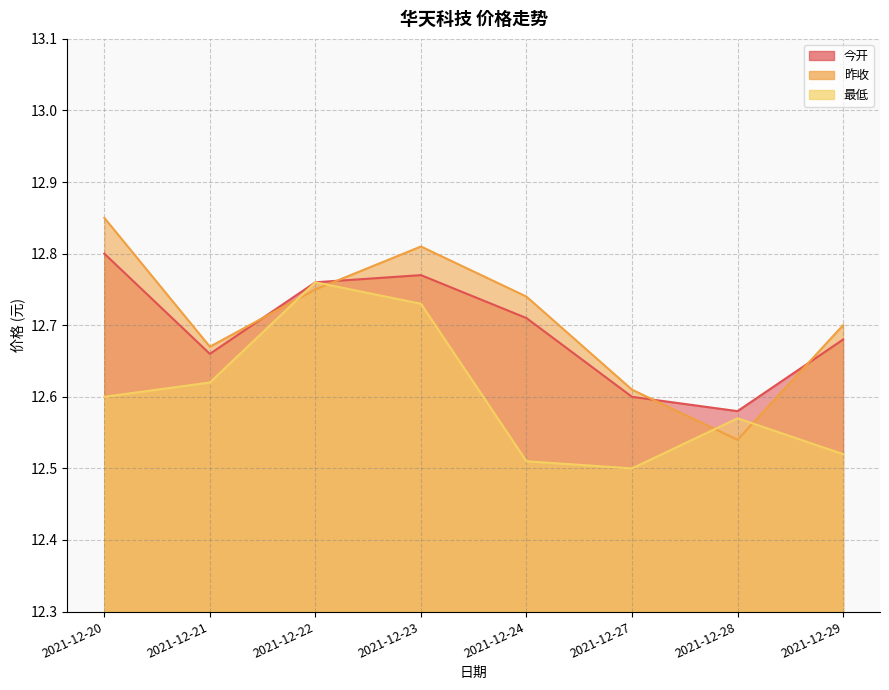

Which category has the lowest value across all series?

2021-12-27